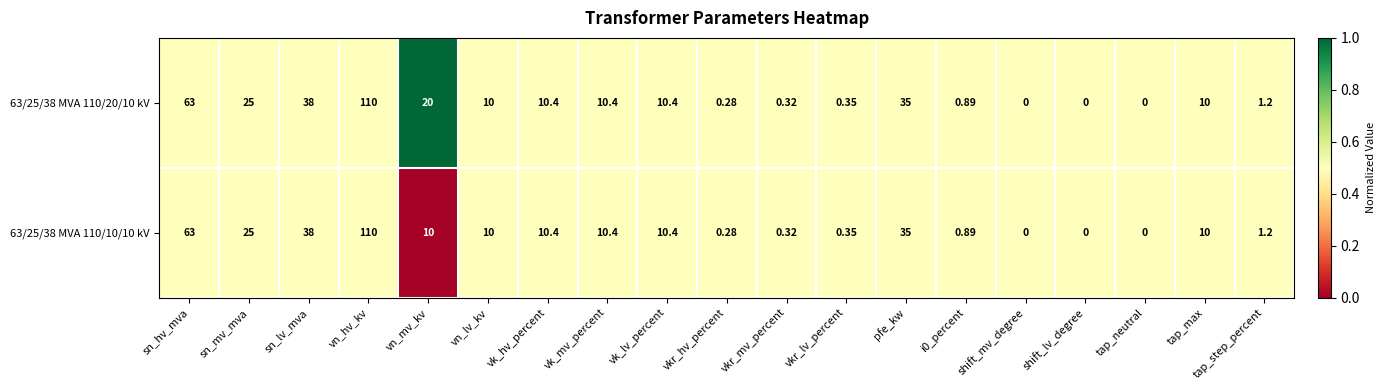

At which category does the chart reach its peak across all series?

vn_hv_kv